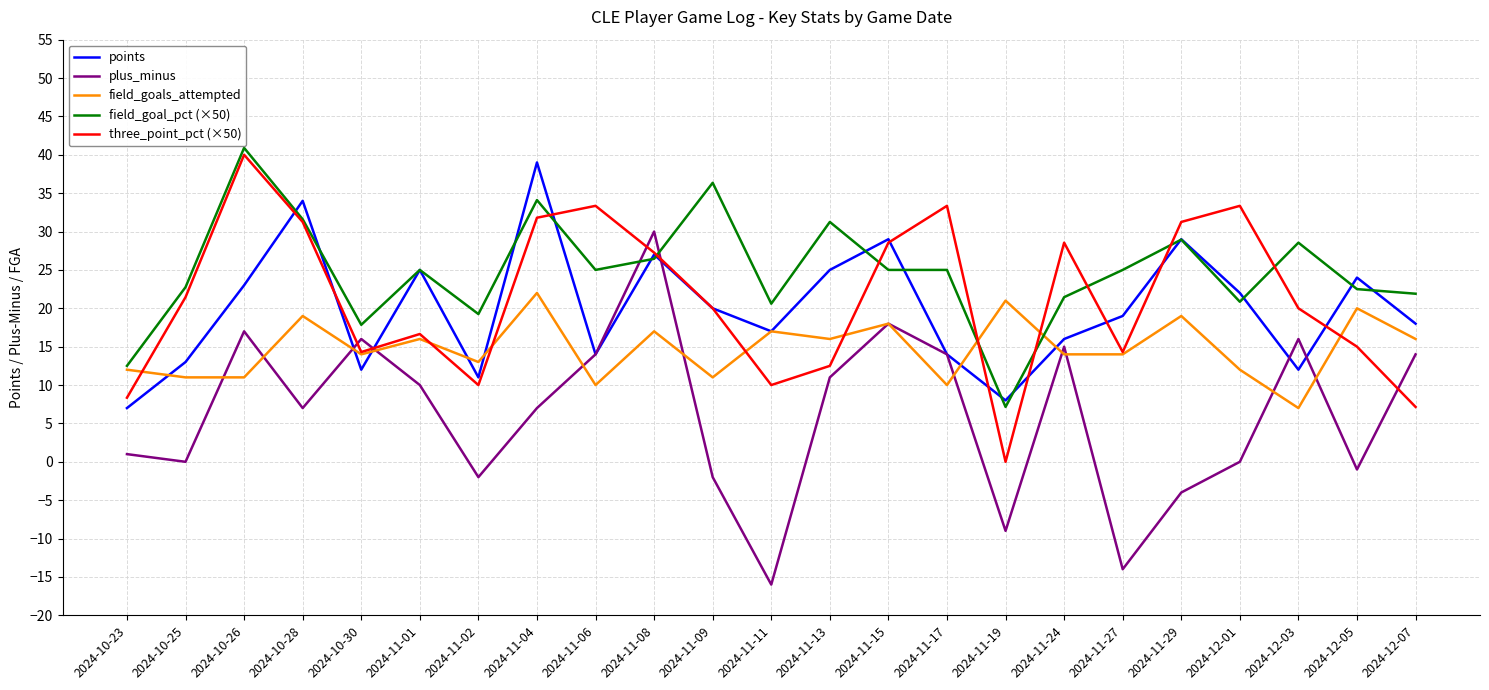

Is the value of points at 2024-12-01 greater than the value of field_goals_attempted at 2024-11-24?

Yes